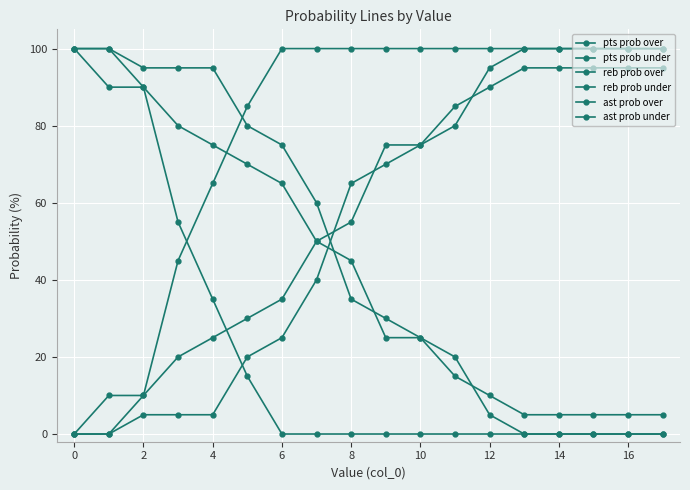

Does the chart have visible grid lines?

Yes